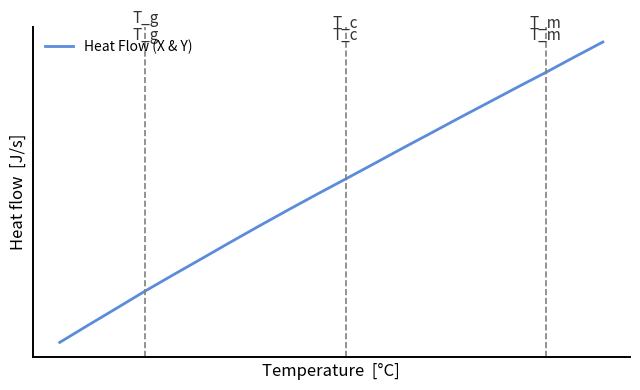

Reading left to right, what are all the values shown in this chart?

-0.8	-0.7	-0.6	-0.5	-0.4	-0.3	-0.3	-0.2	-0.1	-0.0	0.0	0.1	0.2	0.3	0.4	0.4	0.5	0.6	0.7	0.7